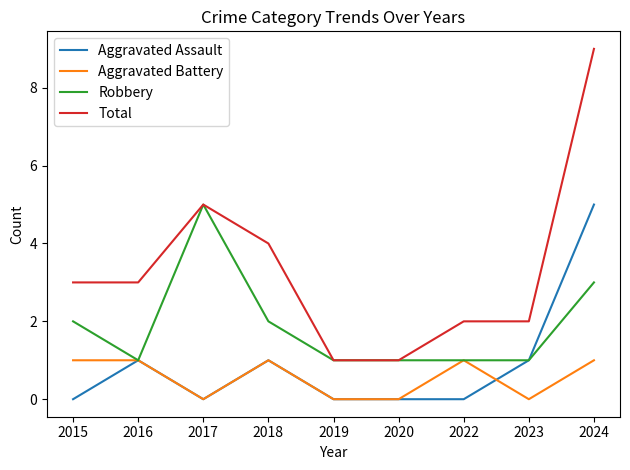

Reading left to right, list all the values displayed in this chart.

Aggravated Assault: 0	1	0	1	0	0	0	1	5
Aggravated Battery: 1	1	0	1	0	0	1	0	1
Robbery: 2	1	5	2	1	1	1	1	3
Total: 3	3	5	4	1	1	2	2	9